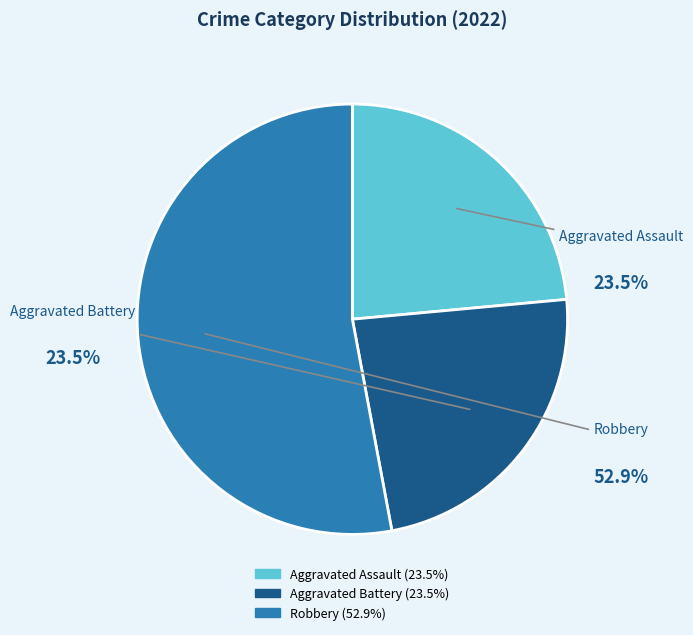

Is there a majority slice in this chart?

Yes